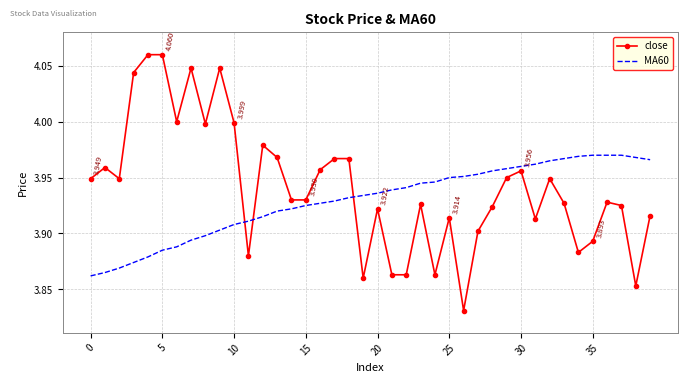

Which series has the largest range (max minus min)?

close